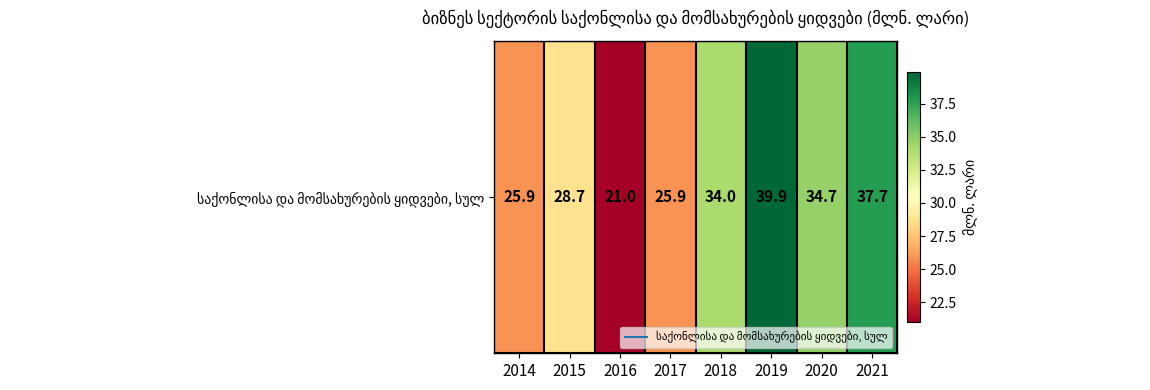

True or false: the data shows 37.7 at 2021.

True